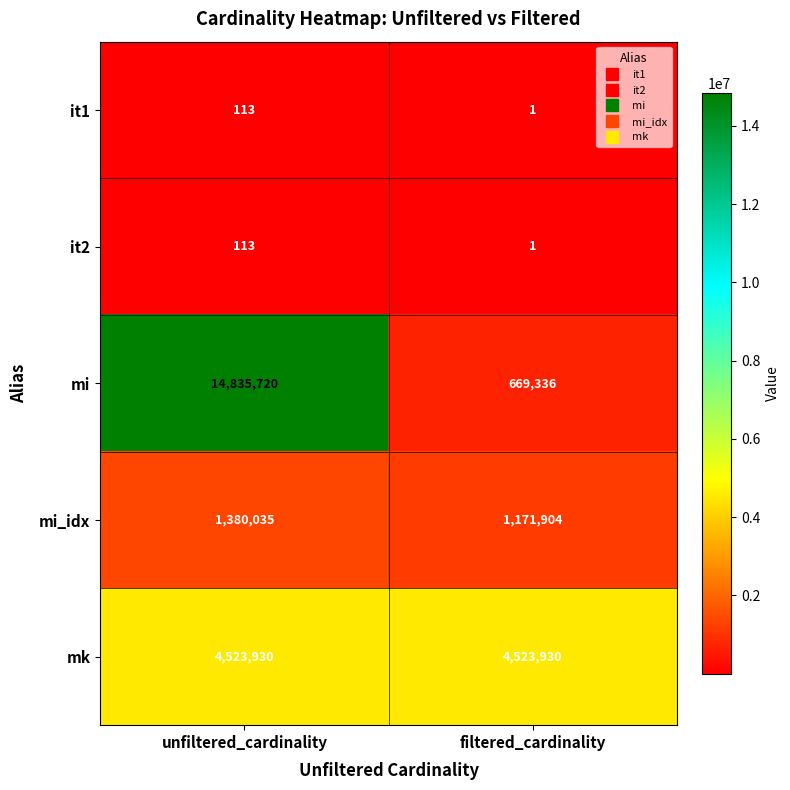

What is the total value across all series at unfiltered_cardinality?

20739911